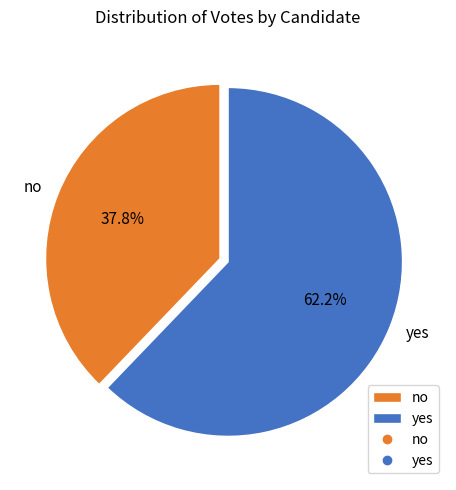

Does yes account for over 50% of the chart?

Yes